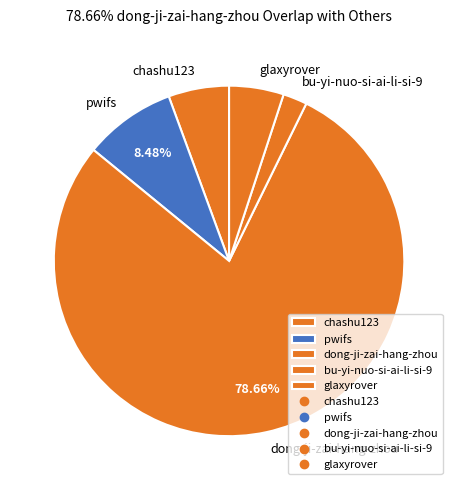

The chashu123 slice represents 1% of the pie. True or false?

False